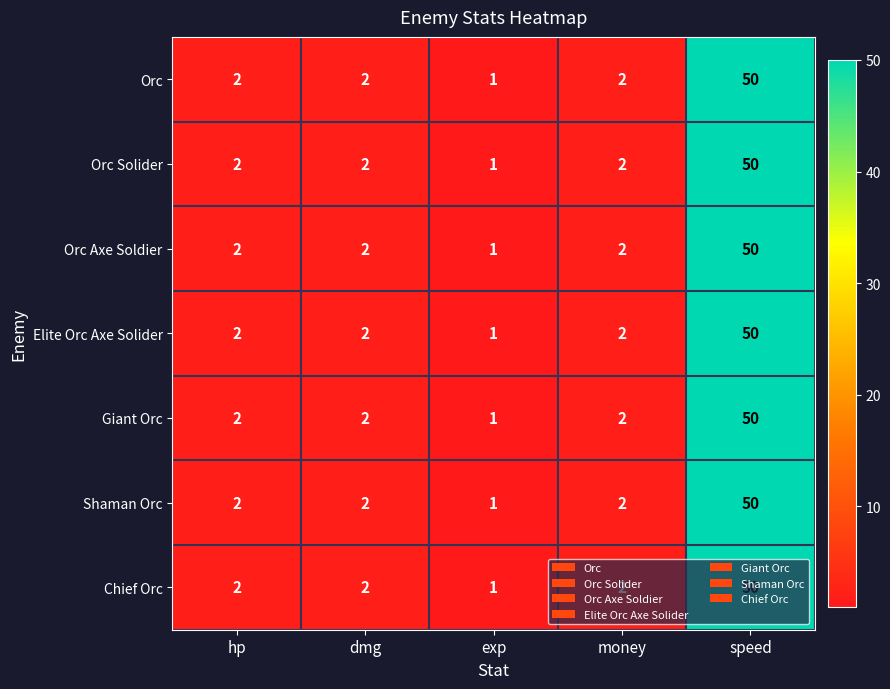

The Giant Orc series shows 1 at exp. True or false?

True